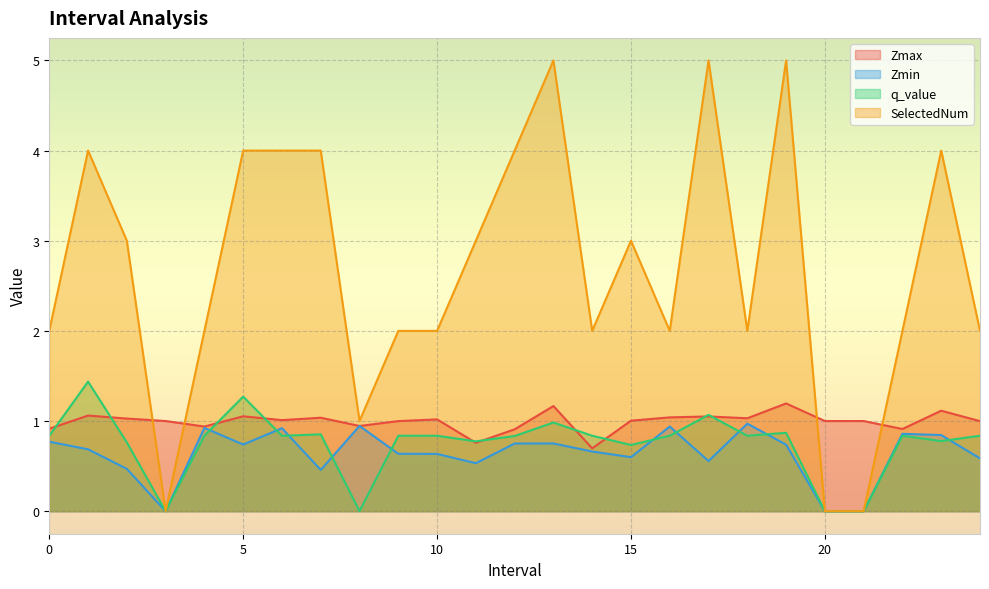

Which series has the largest range (max minus min)?

SelectedNum